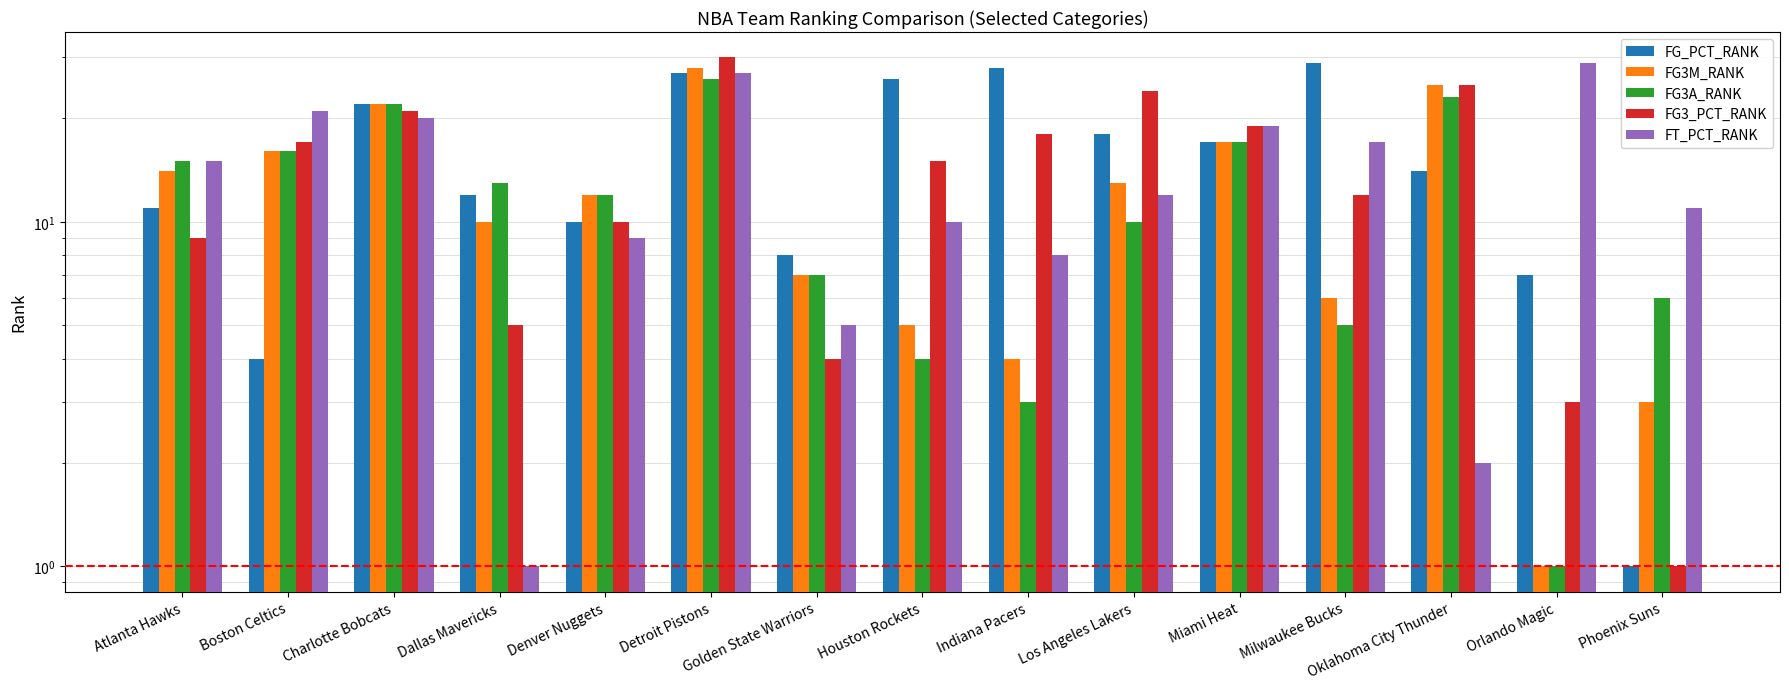

What are all the series names shown in the legend?

FG_PCT_RANK, FG3M_RANK, FG3A_RANK, FG3_PCT_RANK, FT_PCT_RANK